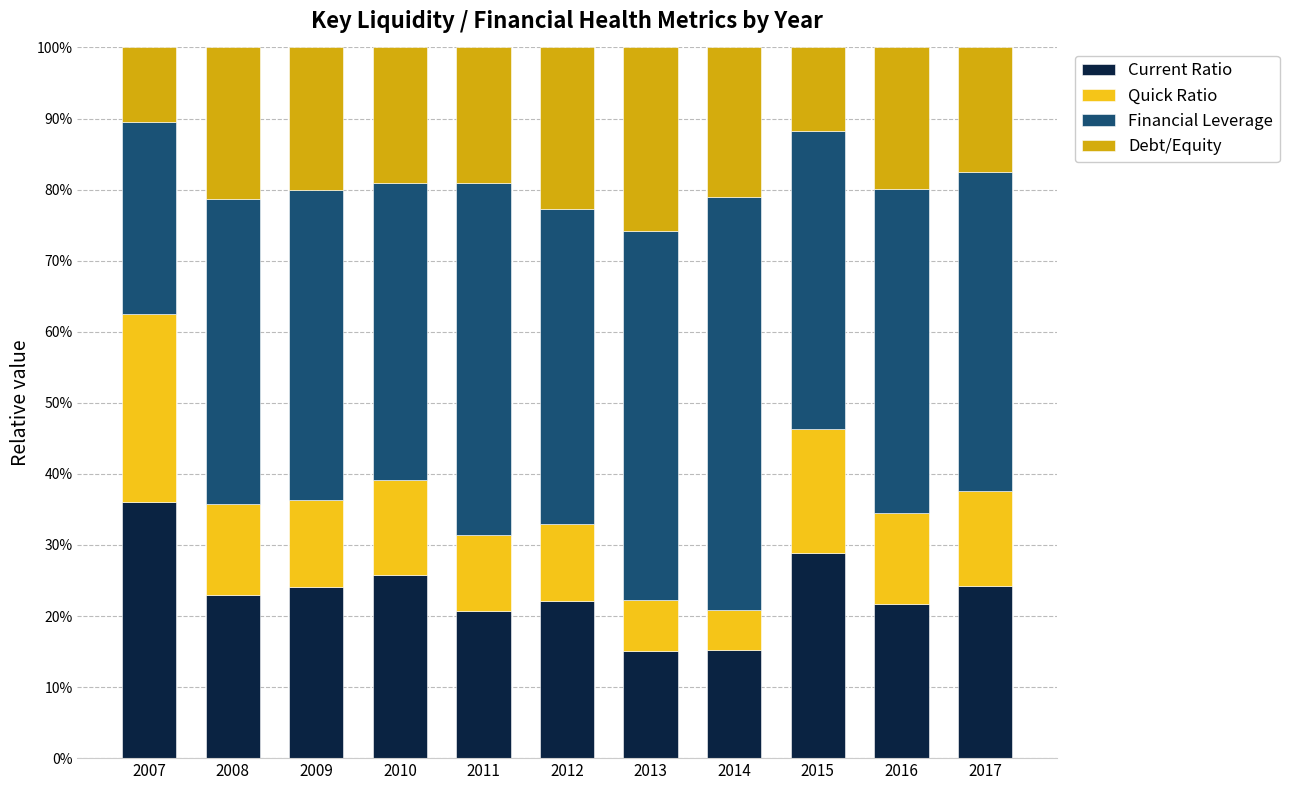

Between 2012 and 2017, which is larger?

2017